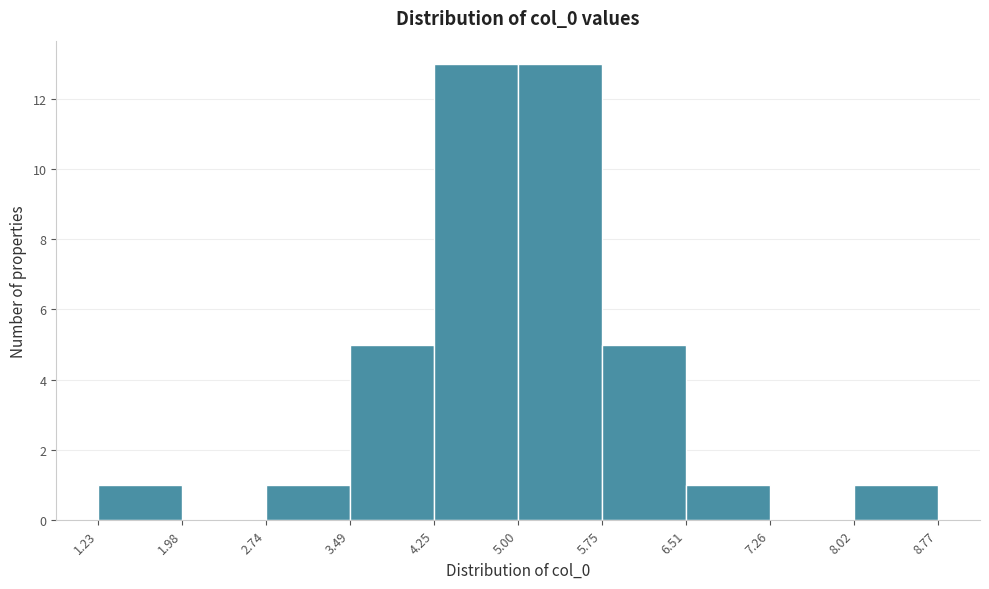

Reading left to right, list every bar in this chart as the range it spans on the x-axis followed by its height. The values are not printed on the chart, so give them approximately, as read against the axis.

1.23 to 1.98: 1
1.98 to 2.74: 0
2.74 to 3.49: 1
3.49 to 4.25: 5
4.25 to 5.00: 13
5.00 to 5.75: 13
5.75 to 6.51: 5
6.51 to 7.26: 1
7.26 to 8.02: 0
8.02 to 8.77: 1